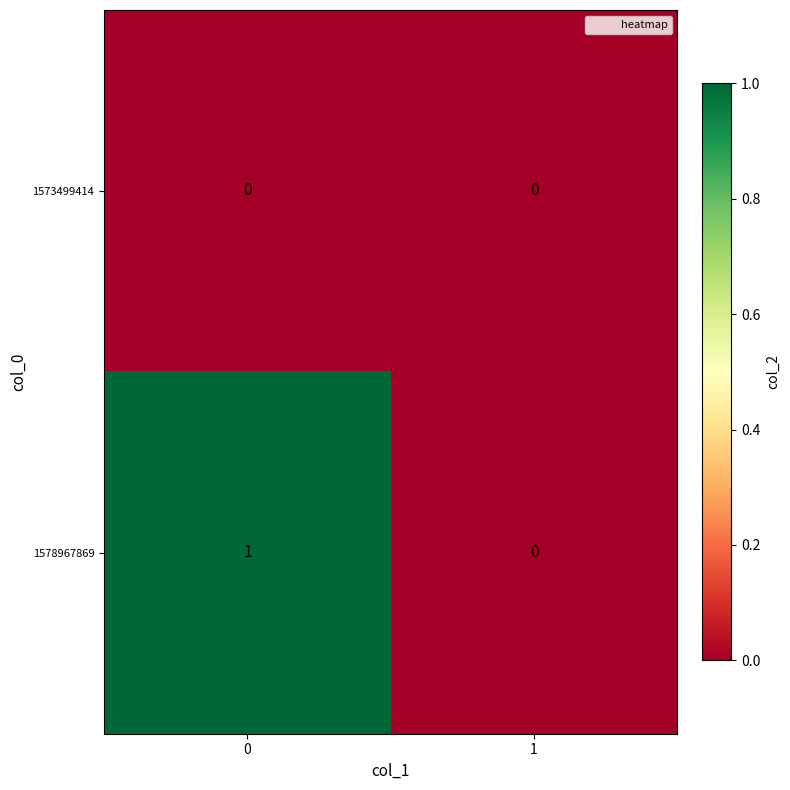

Which series has the largest range (max minus min)?

1578967869